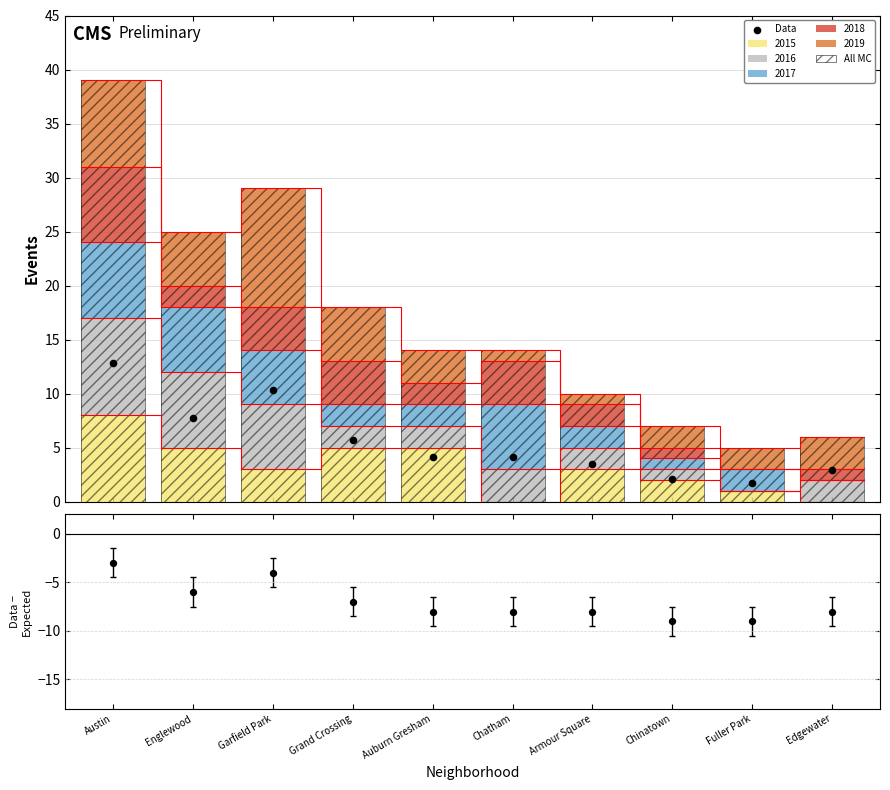

Which series reaches the maximum Y coordinate?

All MC